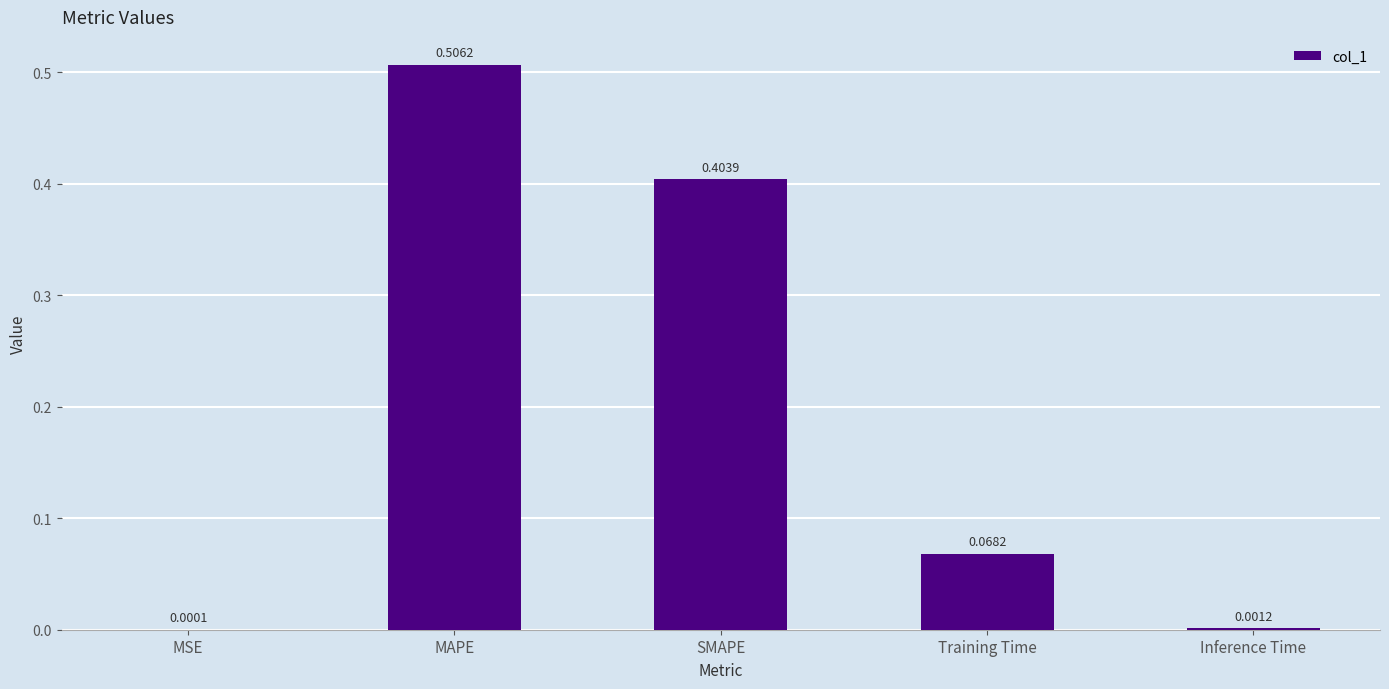

What is the sum of all values?

1.0